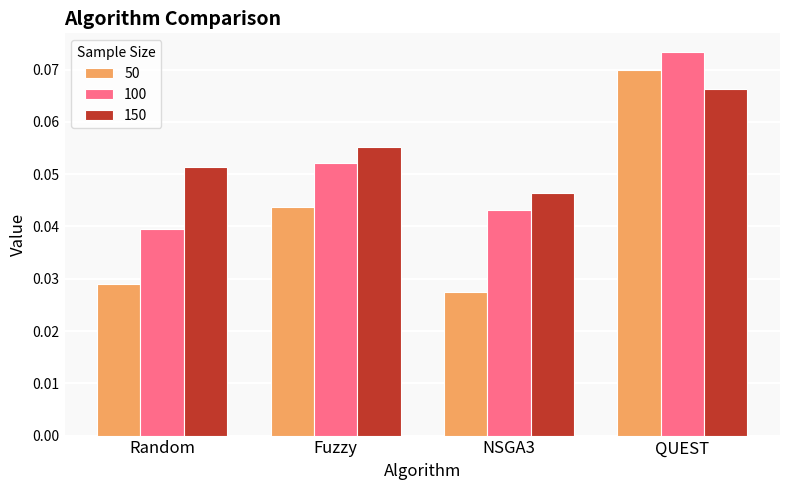

At which label does 50 reach its peak?

QUEST